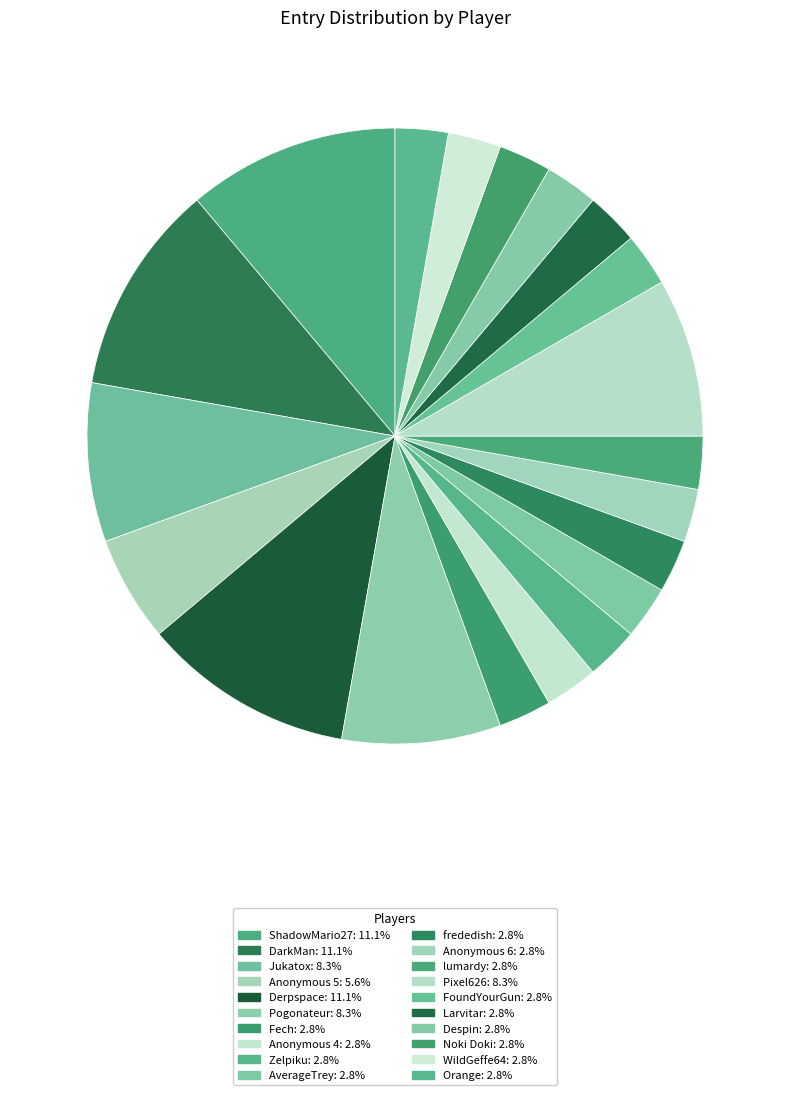

To the nearest percent, what is the difference between the largest and smallest slice percentages?

8%